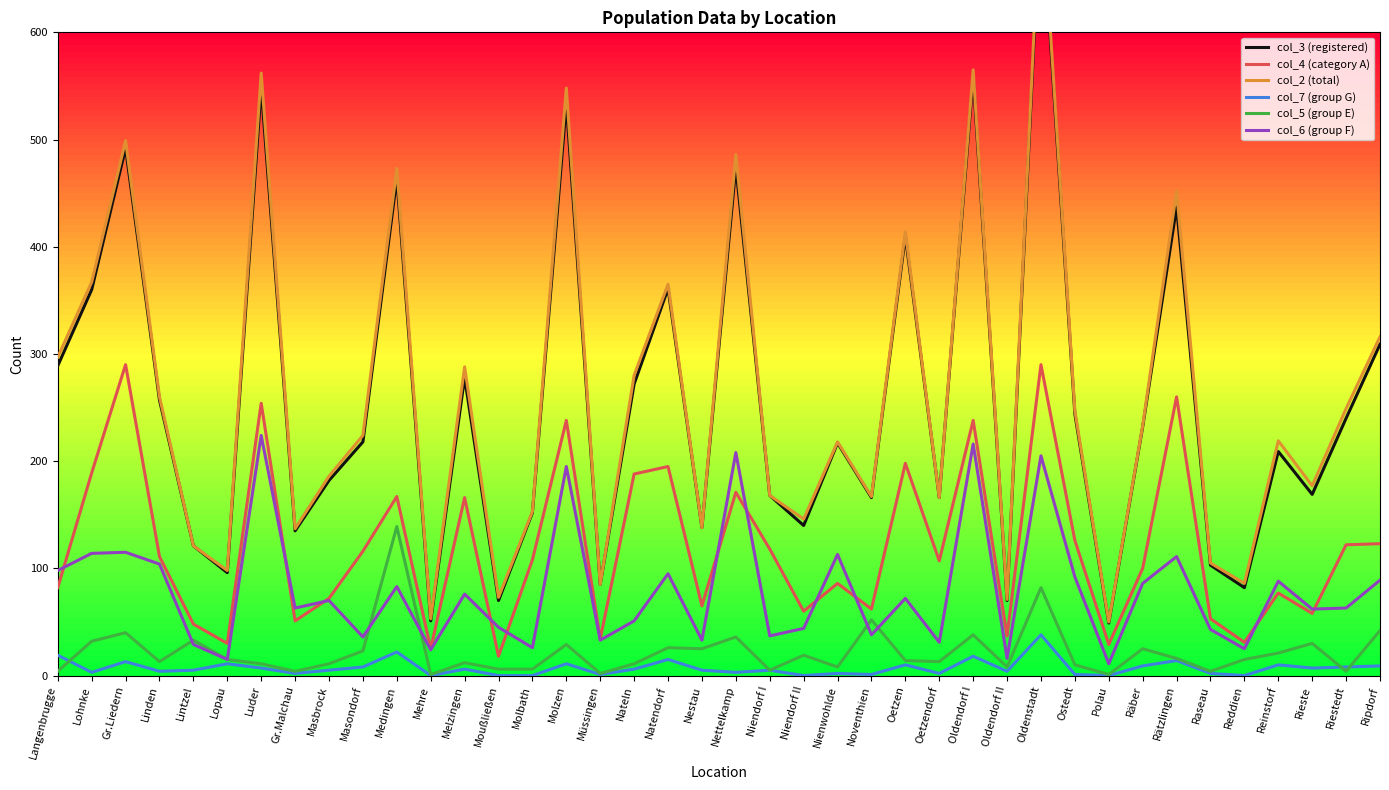

True or false: col_7 (group G) has more than 2 points higher than both neighbors.

True